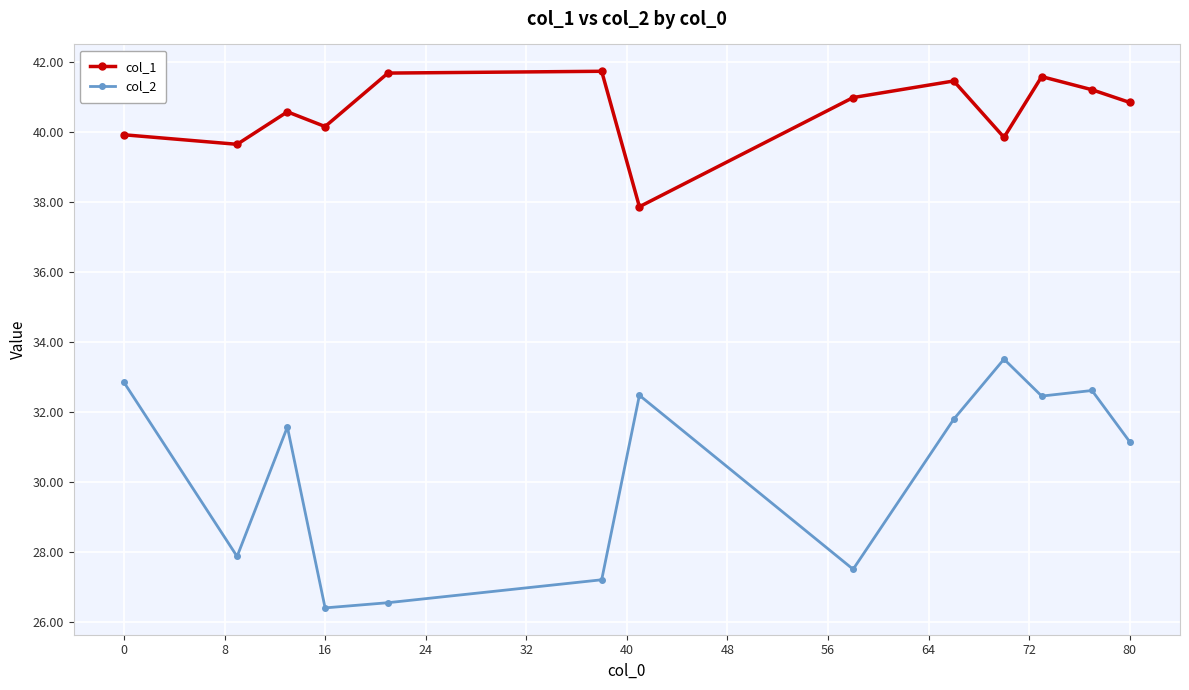

What is the average value of the col_1 series?

40.6